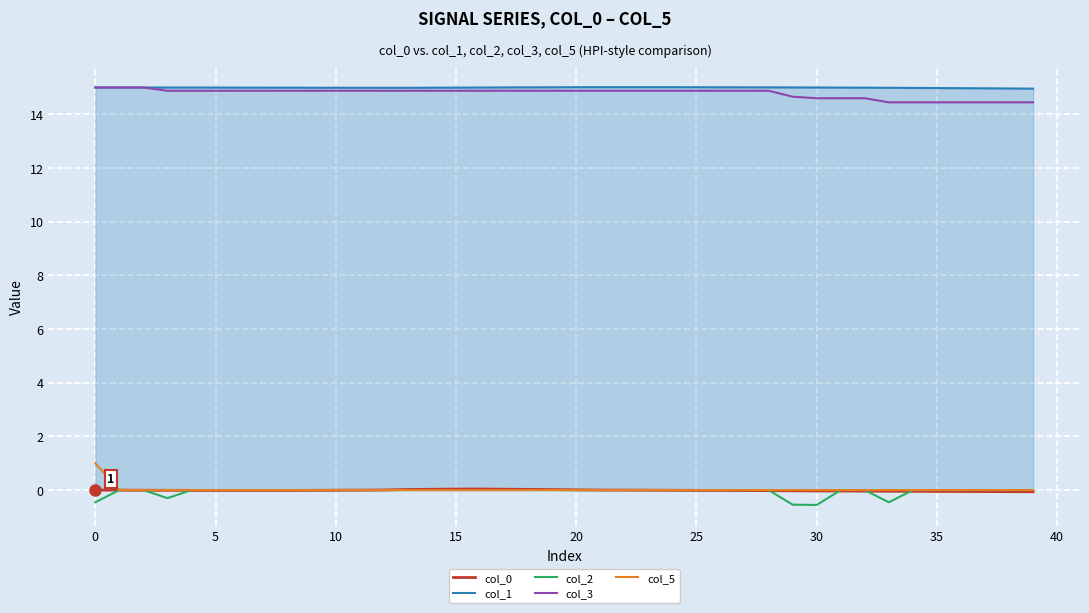

True or false: col_2 and col_3 intersect in this chart.

False